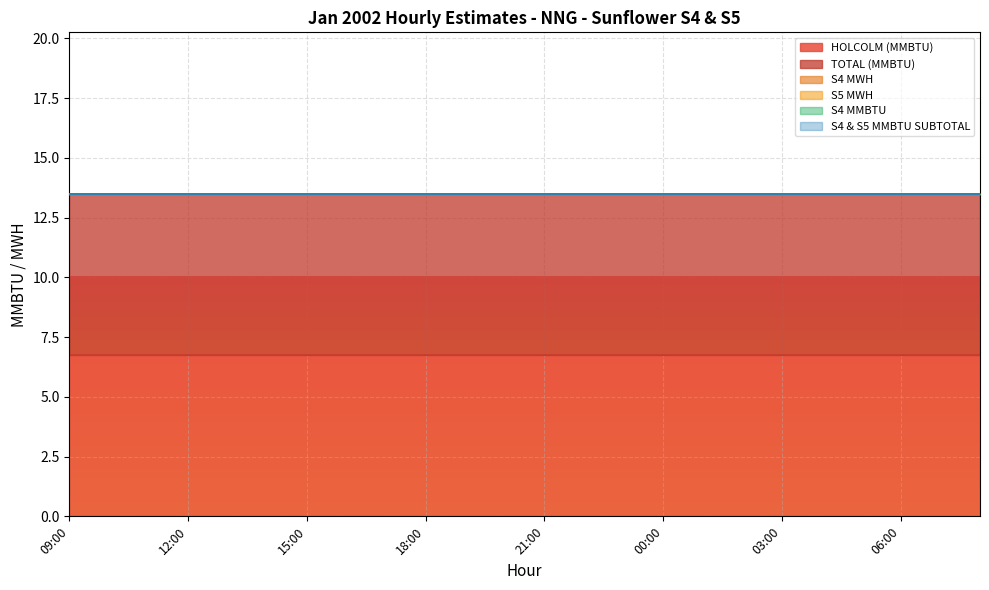

What are all the series names shown in the legend?

HOLCOLM (MMBTU), TOTAL (MMBTU), S4 MWH, S5 MWH, S4 MMBTU, S4 & S5 MMBTU SUBTOTAL